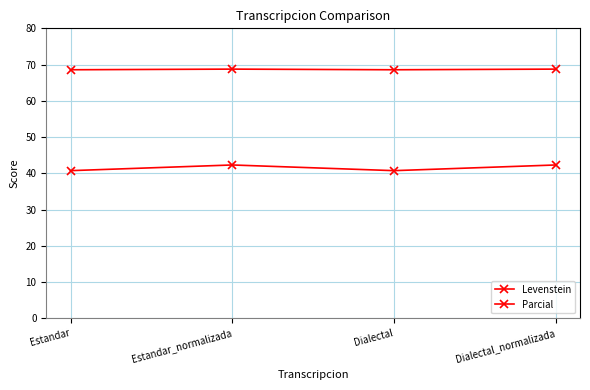

What position from the right is Estandar_normalizada?

3